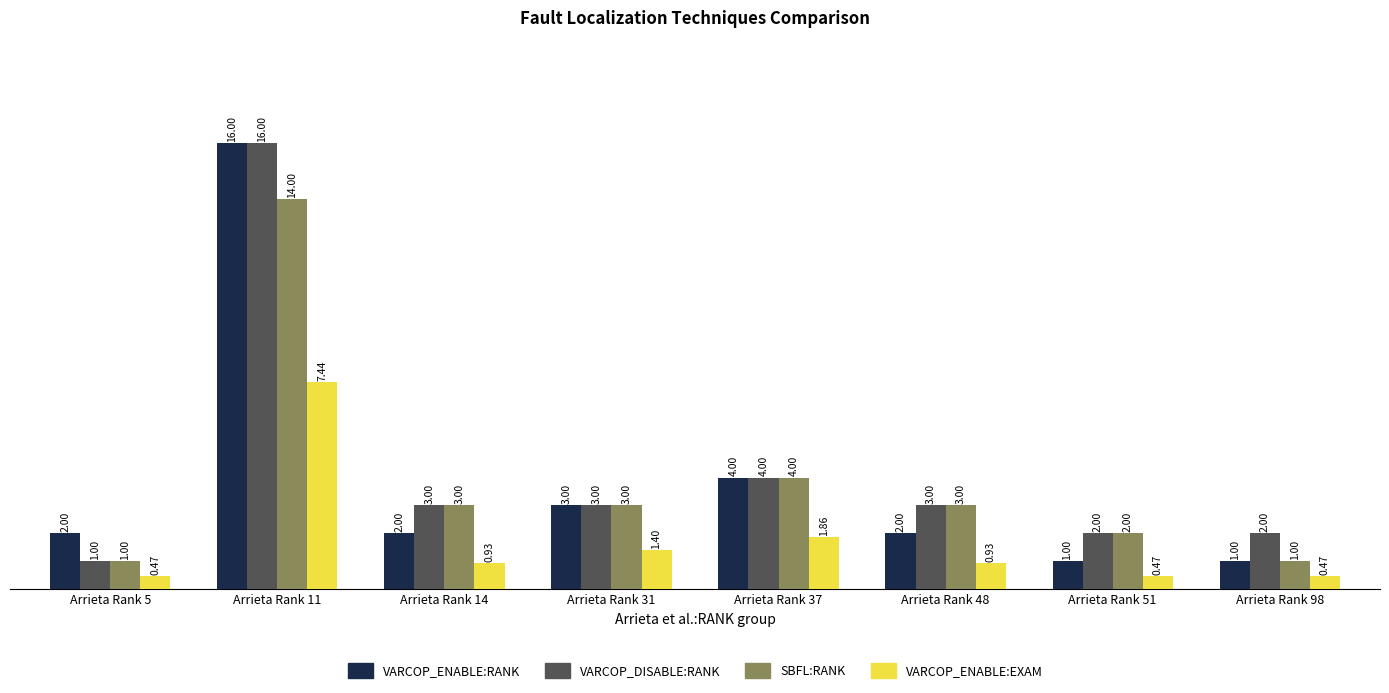

At which category is the sum across all series the highest?

Arrieta Rank 11